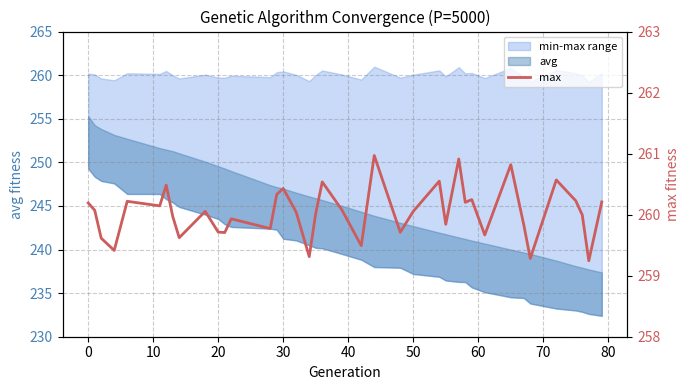

True or false: the data shows 362.7 at 80.

False